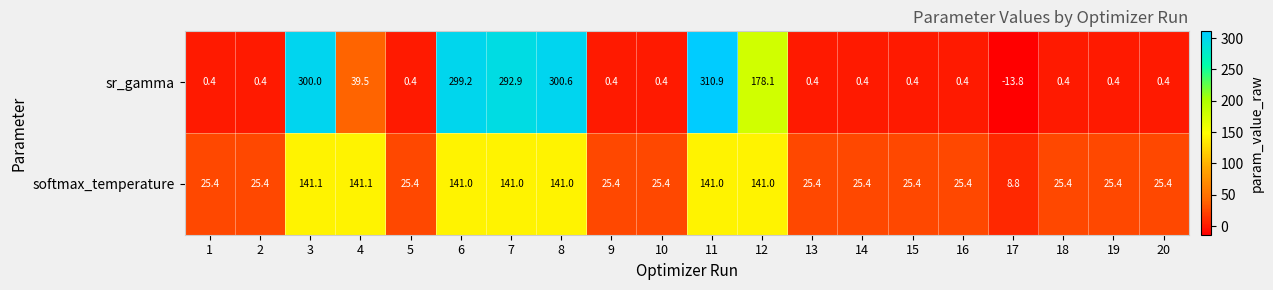

Between 11 and 13, which series saw the biggest shift?

sr_gamma